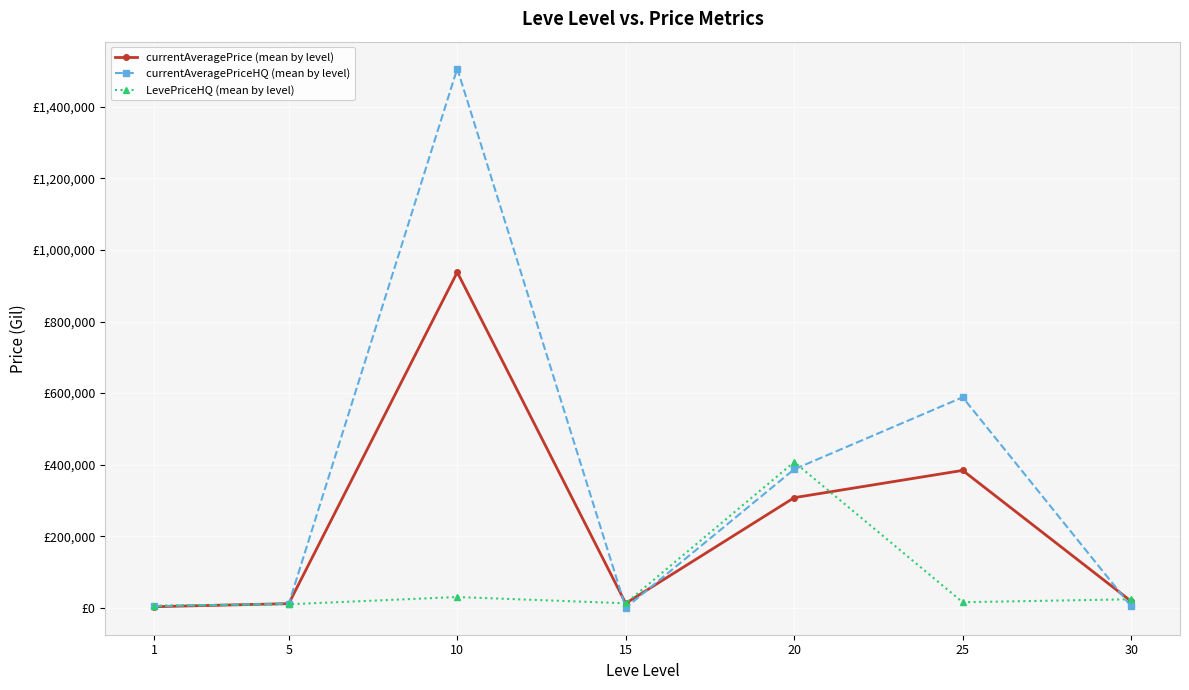

True or false: currentAveragePrice (mean by level) has a value of 3347.1 at 1.

True